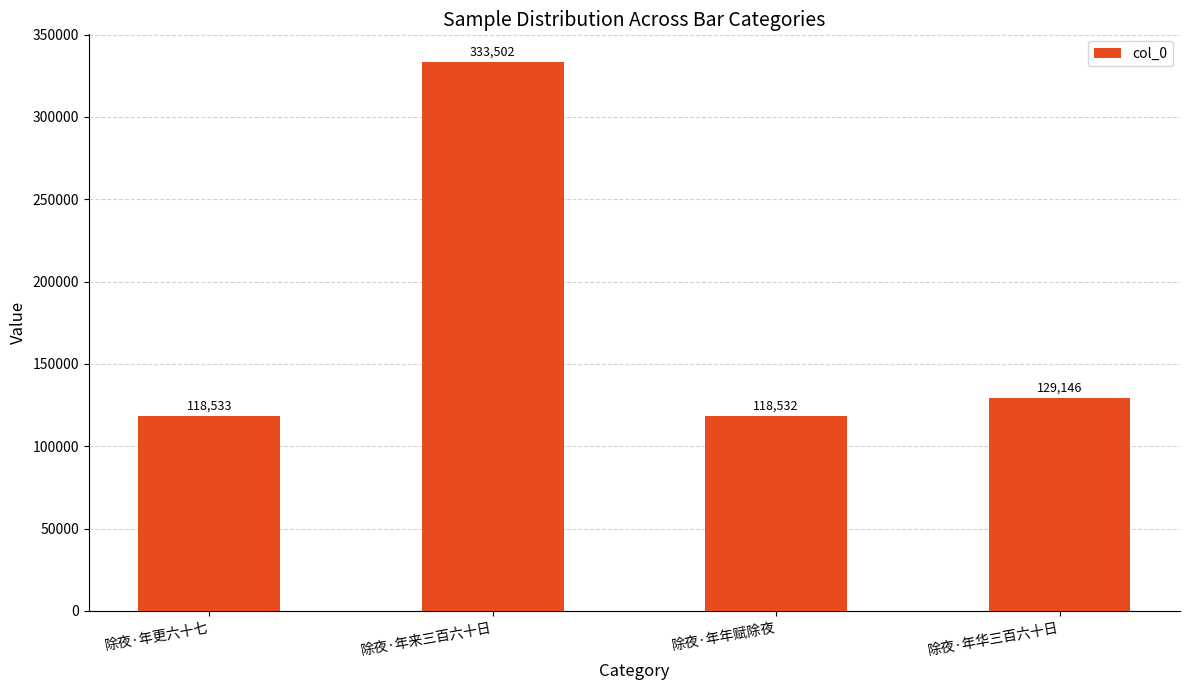

At which label does the data first exceed 129146?

除夜·年来三百六十日